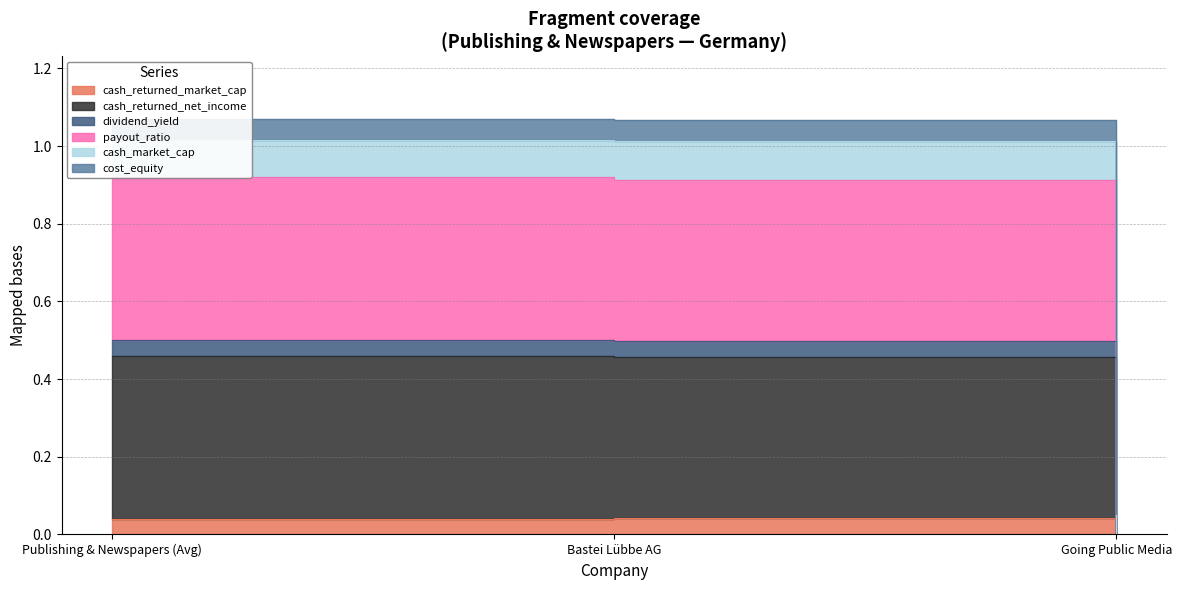

Which has a higher value, Going Public Media or Bastei Lübbe AG?

Bastei Lübbe AG